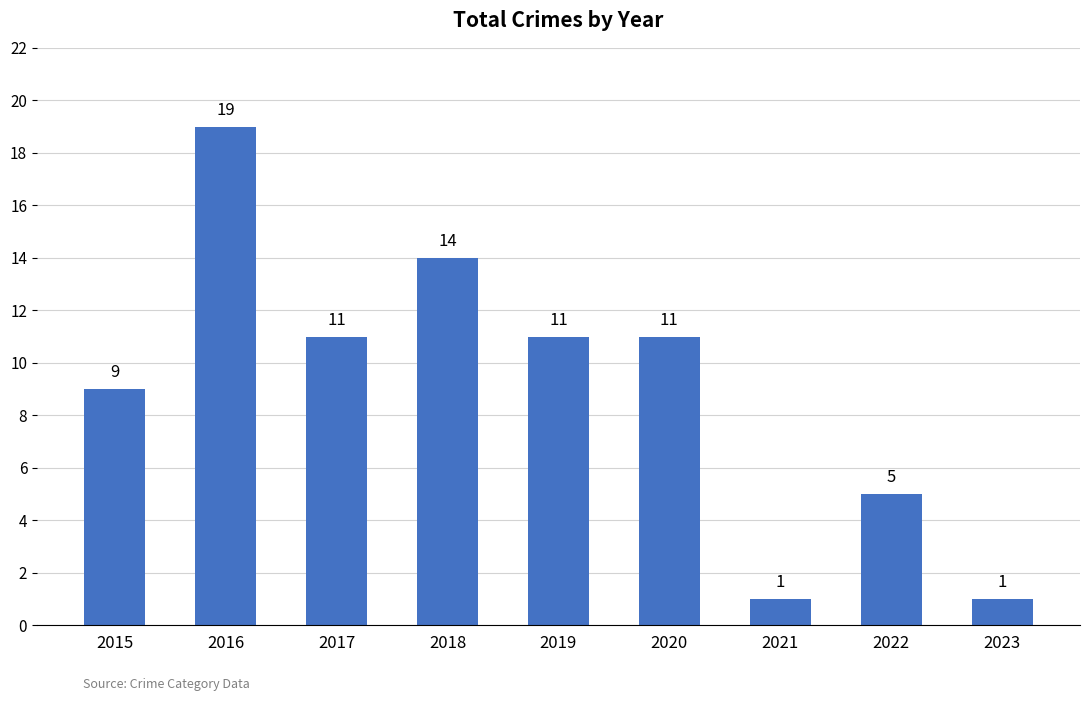

How many data points are less than 11?

4